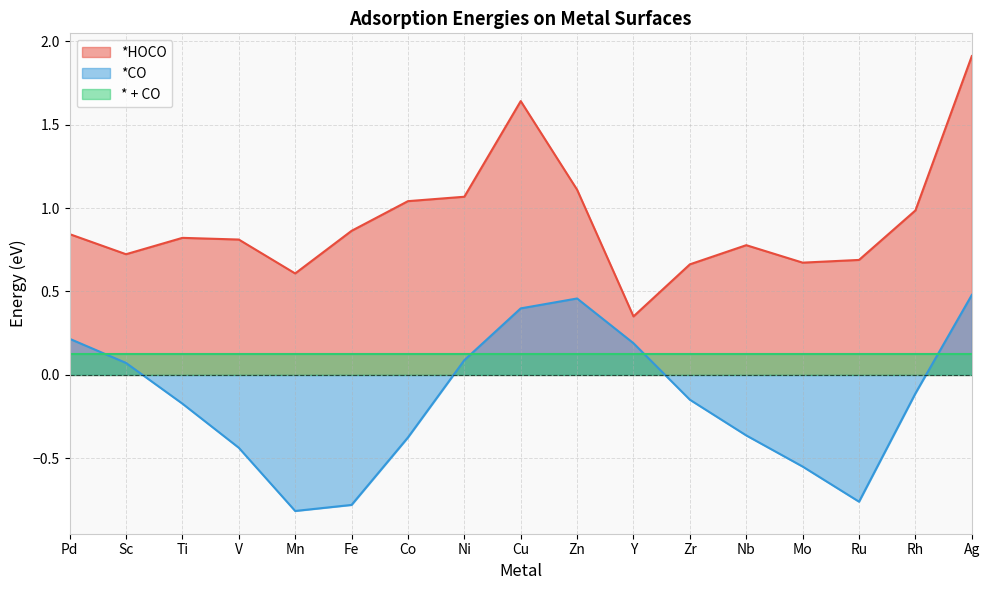

Rank the series at Ag from lowest to highest value.

* + CO, *CO, *HOCO